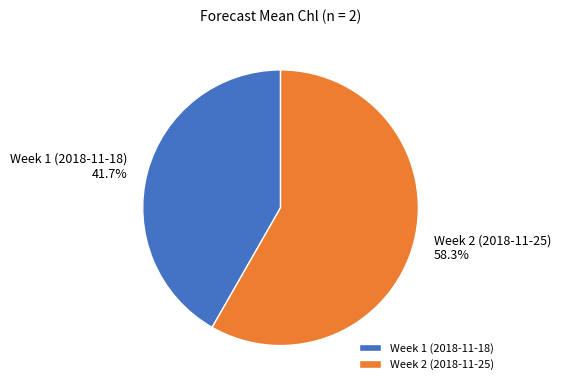

The Week 2 (2018-11-25) slice represents 50% of the pie. True or false?

False